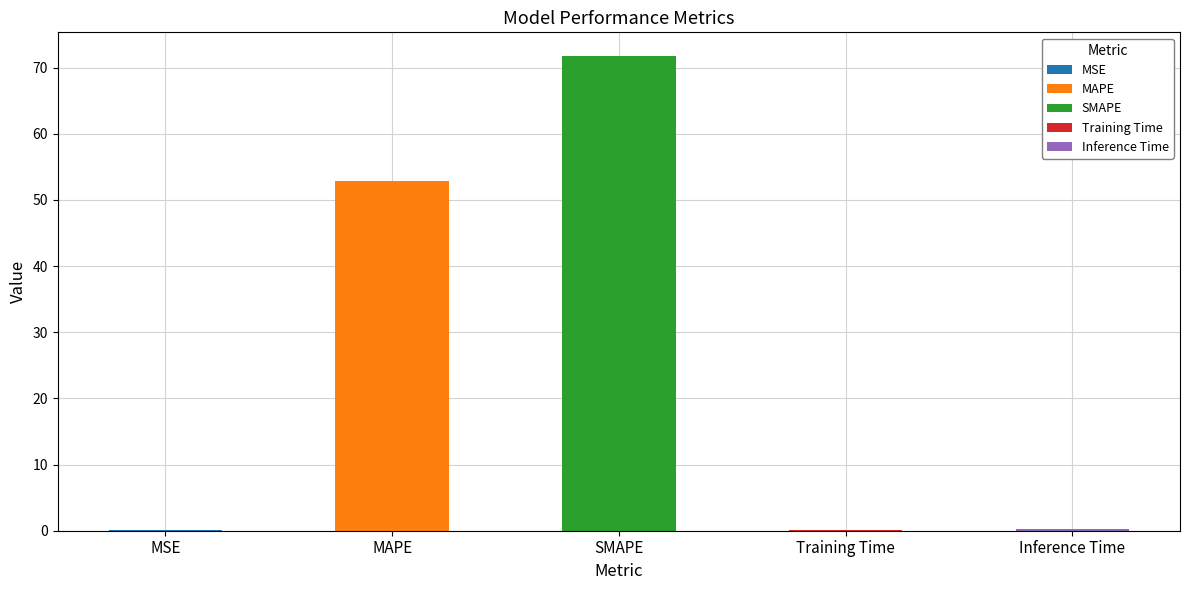

What is the value of the 1st bar from the left?

0.1